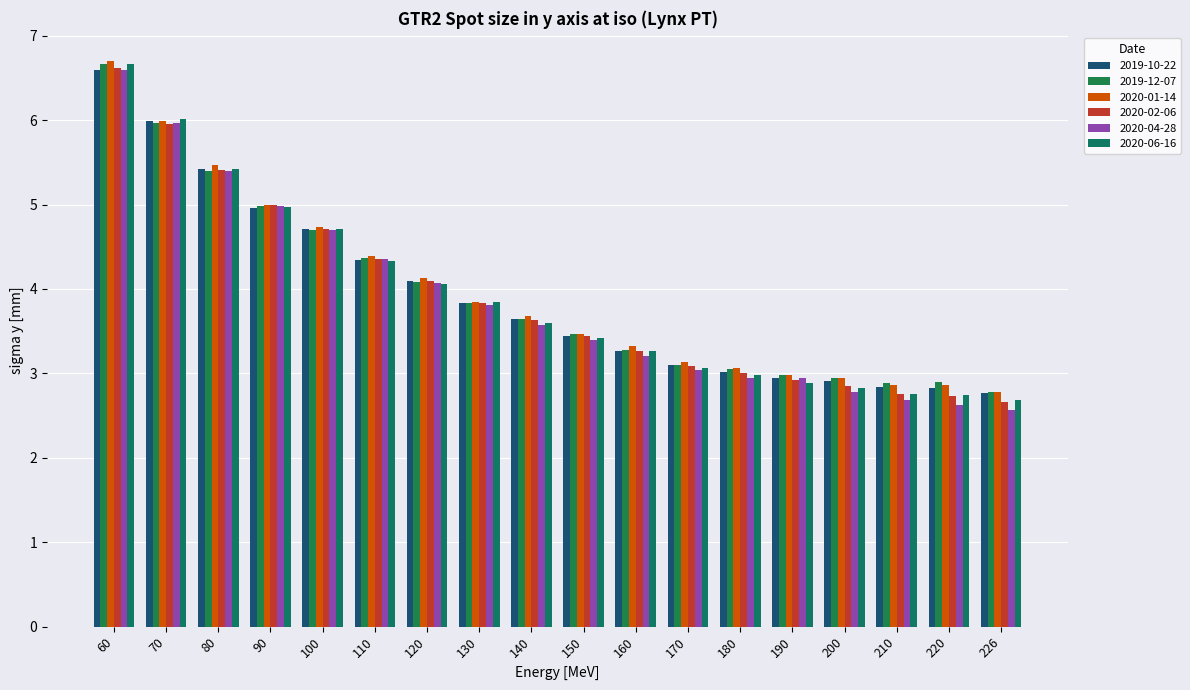

What is the difference between the 2020-01-14 values at 110 and 210?

1.5